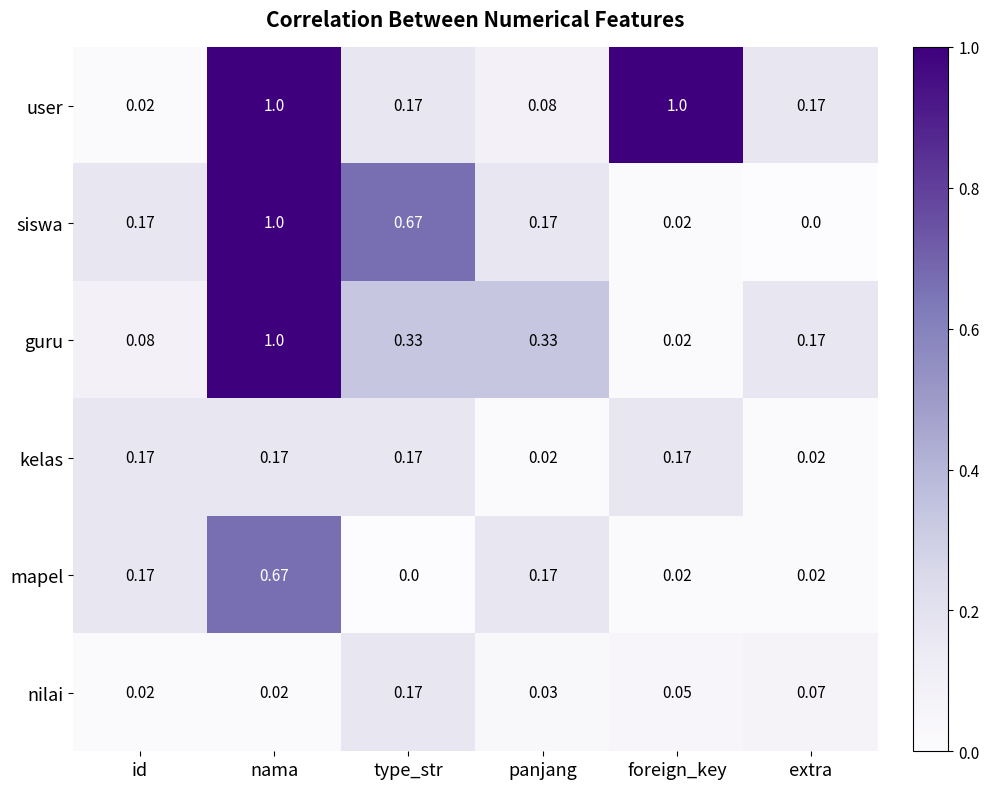

Which series has the largest range (max minus min)?

siswa